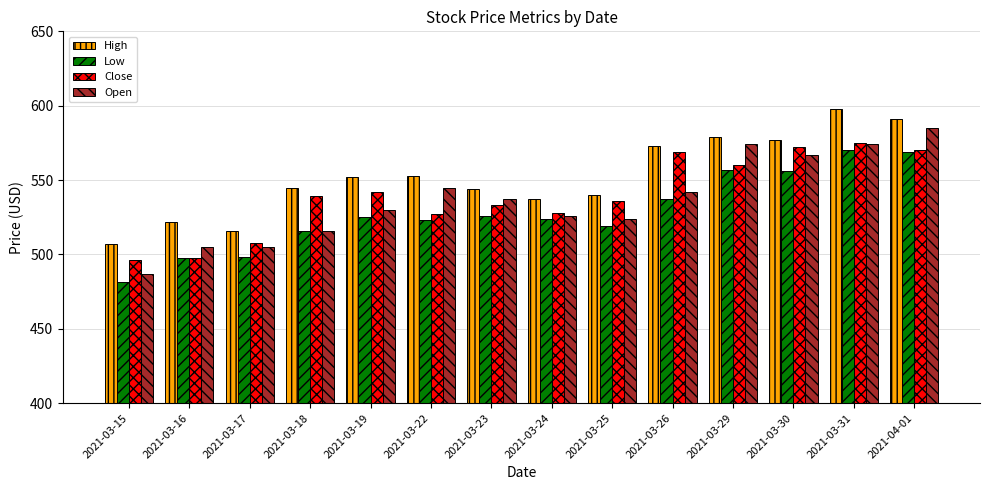

Which series has the widest spread of values?

Open